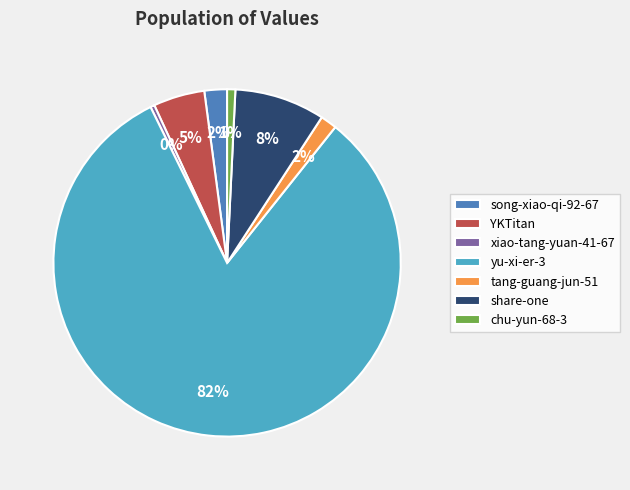

What is the largest slice in the pie chart?

yu-xi-er-3